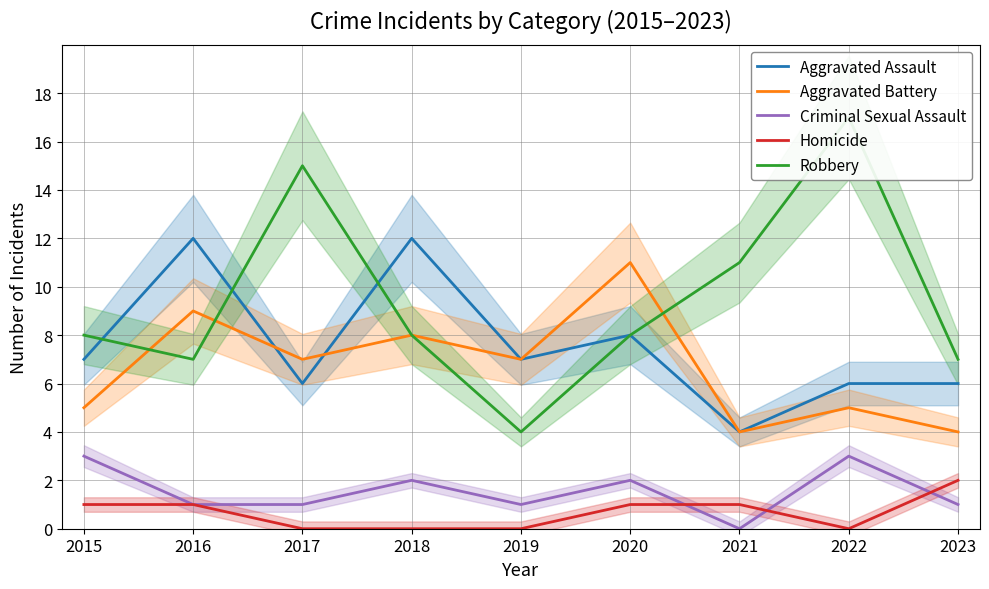

What is the average value of the Aggravated Assault series?

8